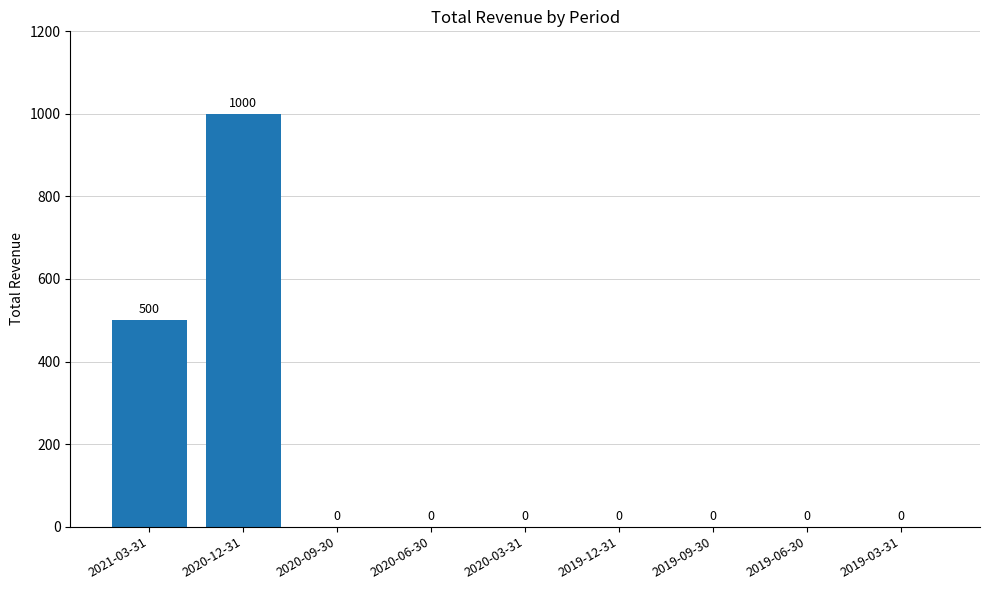

True or false: the data shows 0 at 2020-06-30.

True